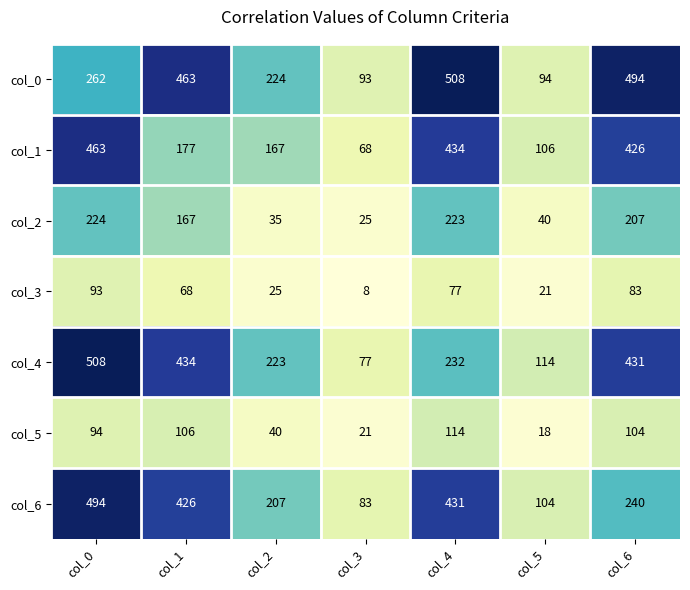

What is the lowest value of the col_0 series?

93